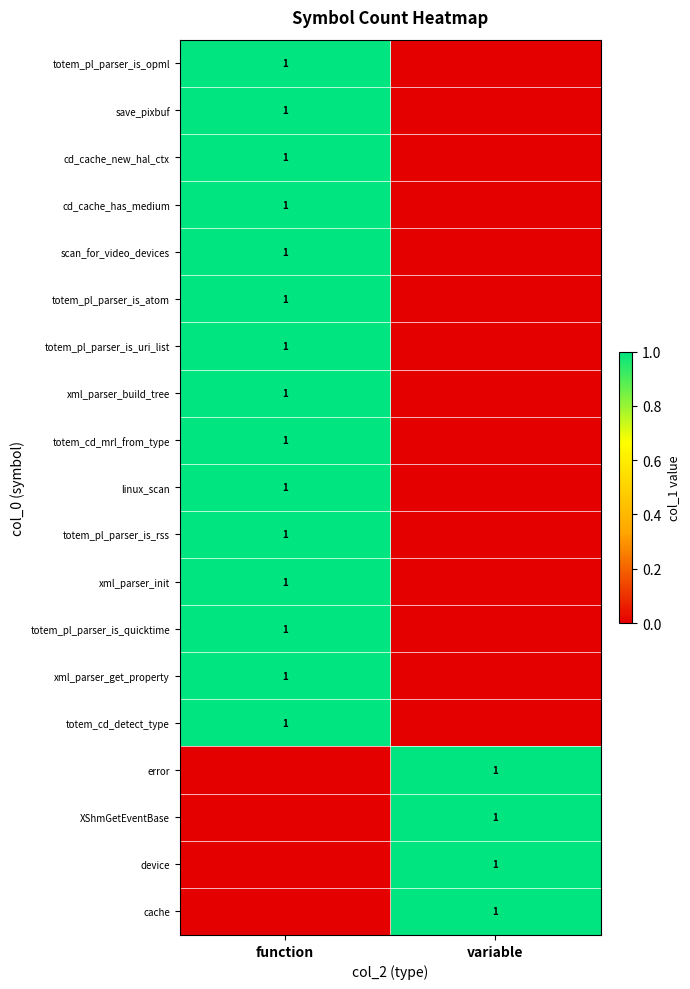

At which category is the sum across all series the highest?

function